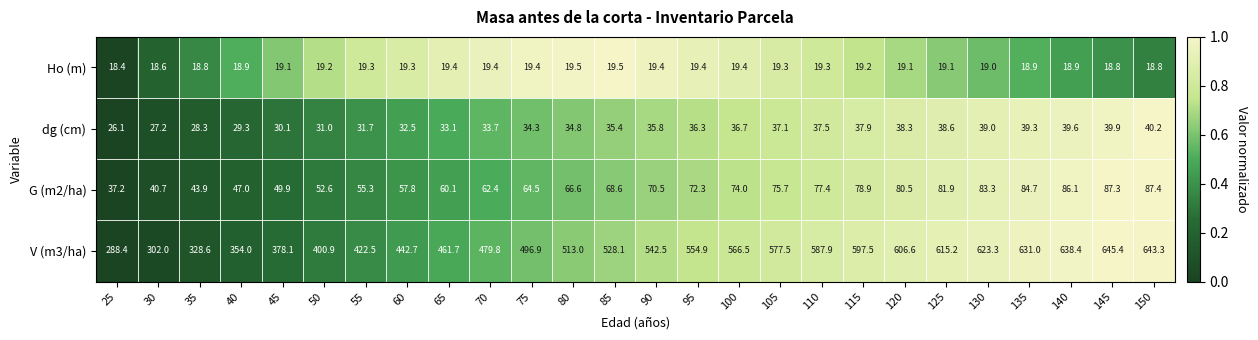

Is the value of V (m3/ha) at 140 greater than the value of dg (cm) at 55?

Yes